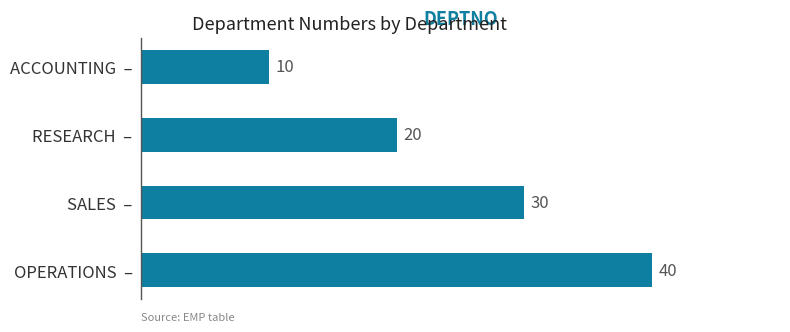

What is the sum of all values?

100